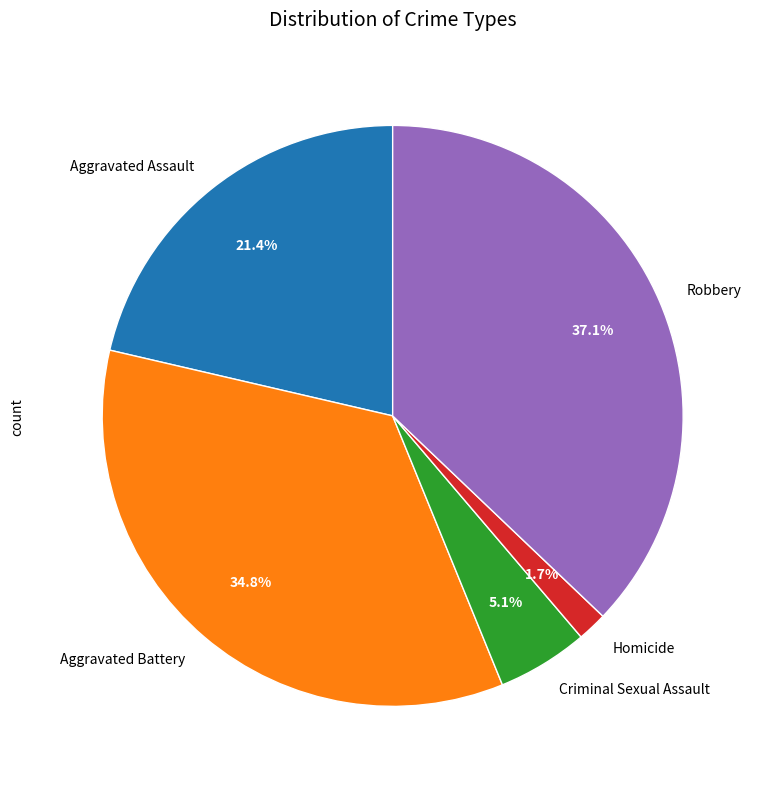

Combined, do Criminal Sexual Assault and Robbery account for over 50%?

No